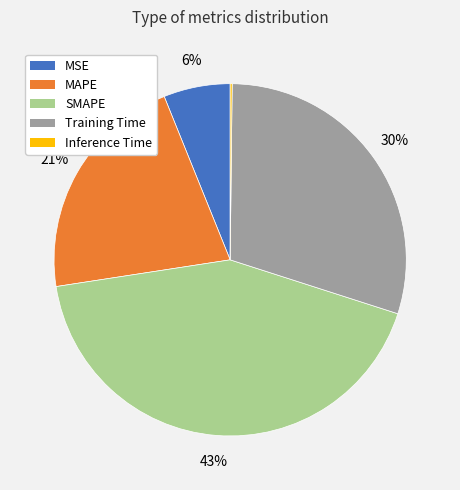

Between Training Time and MAPE, which is larger?

Training Time